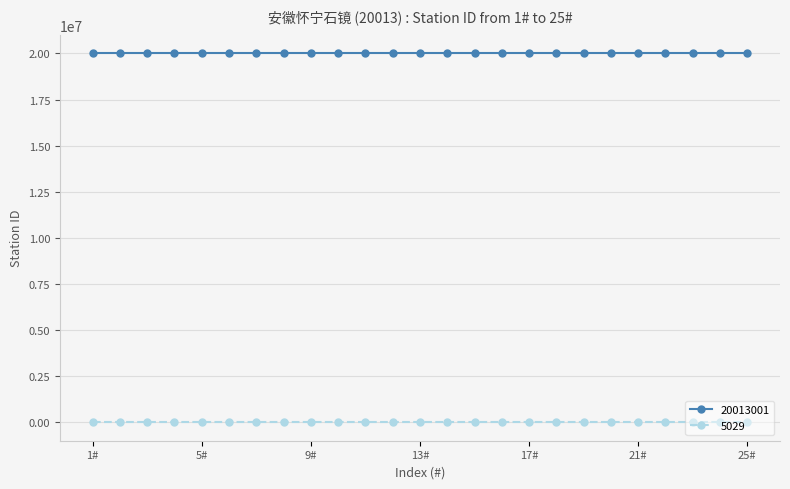

Count the number of categories in the chart.

25